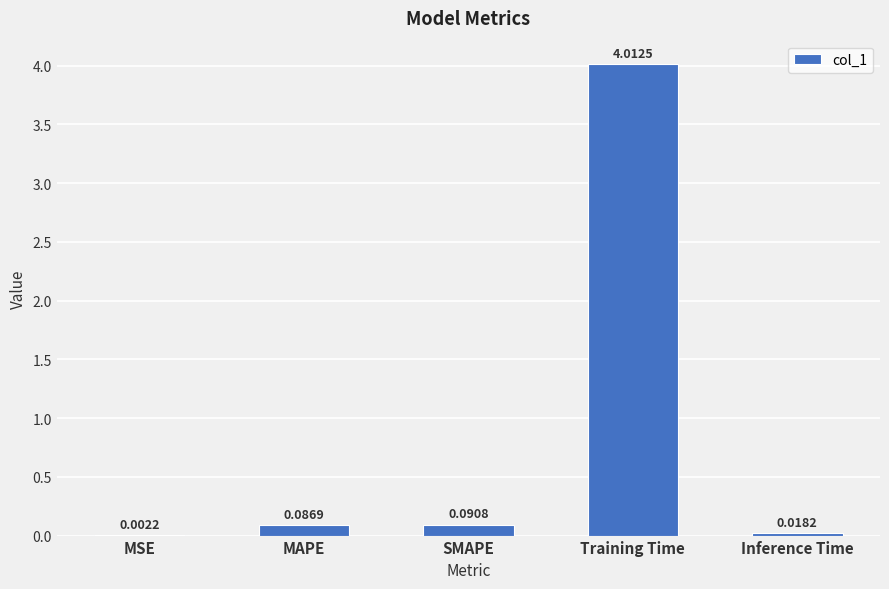

Which category has the highest value across all series?

Training Time